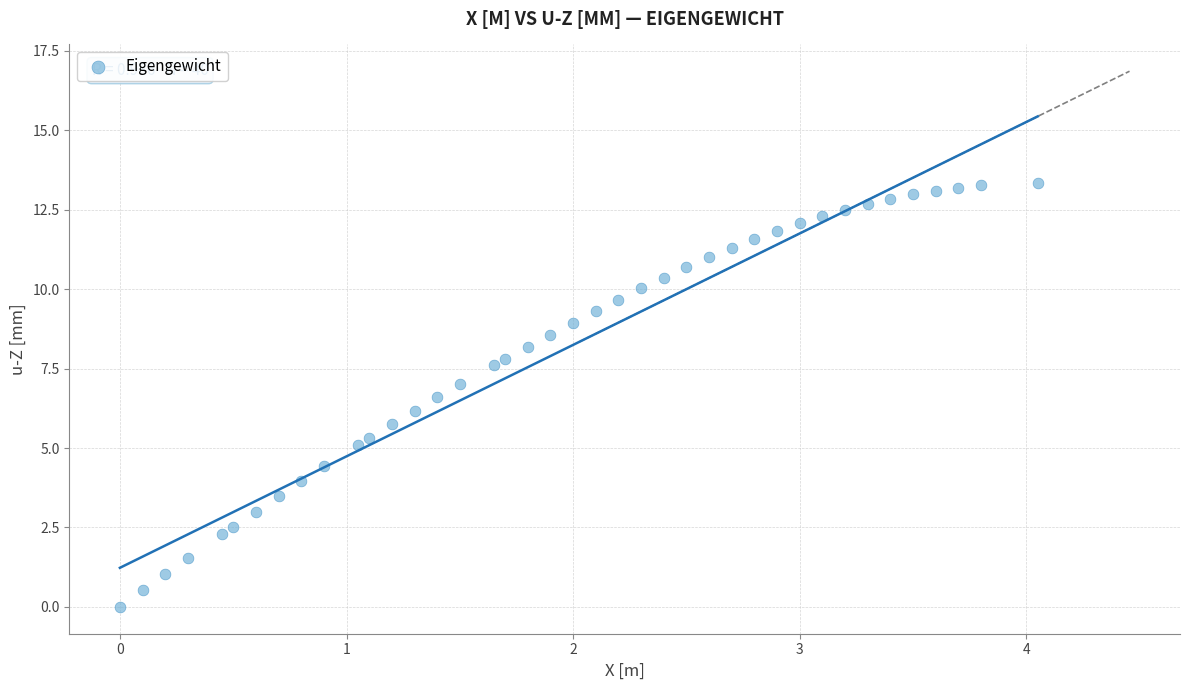

What is the range of Y values (max minus min)?

13.3